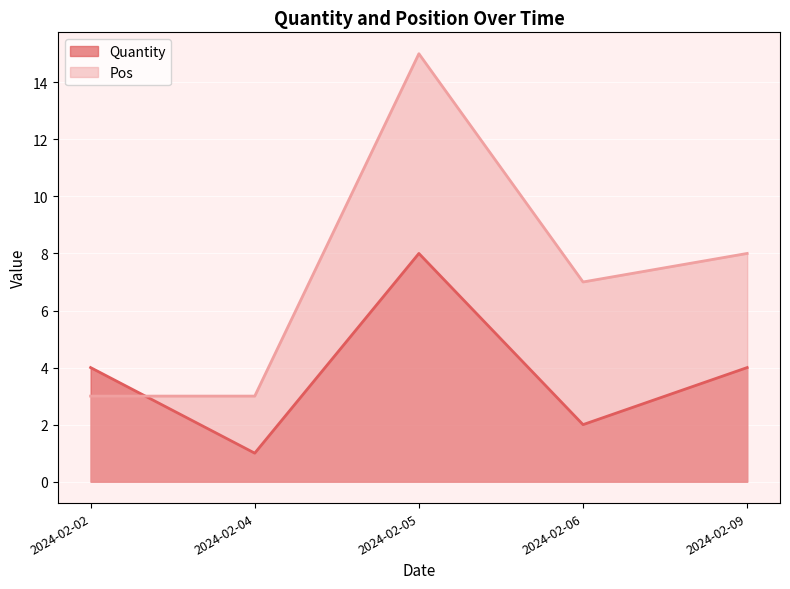

What is the sum of all Quantity values?

19